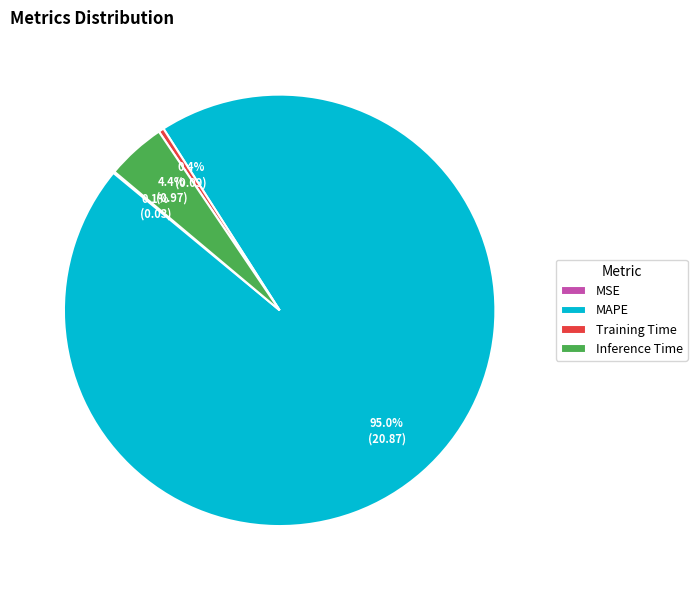

True or false: Training Time accounts for 0% of the total.

True